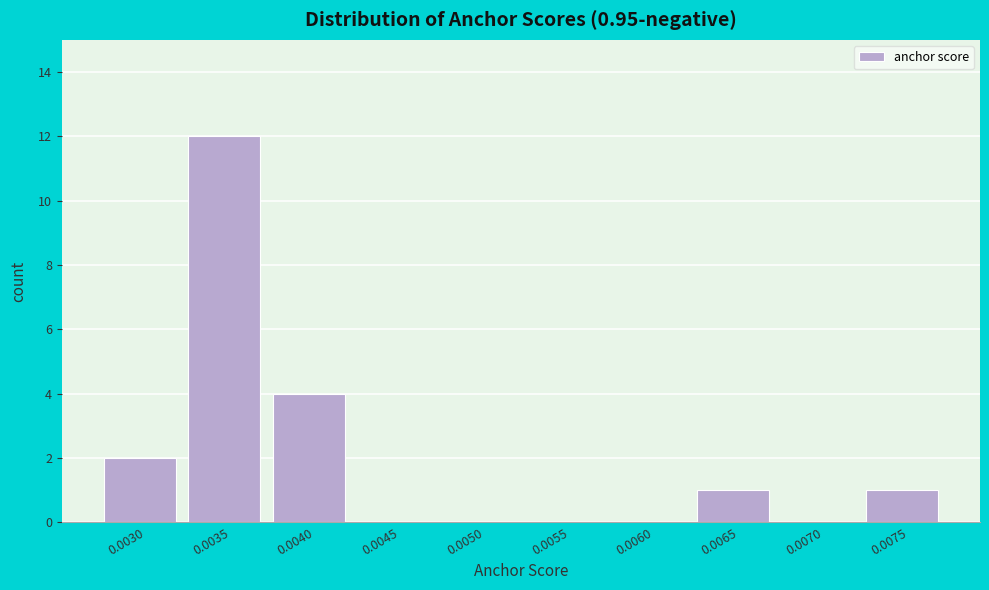

Reading right to left, extract all data points from this chart.

0.0075=1	0.0070=0	0.0065=1	0.0060=0	0.0055=0	0.0050=0	0.0045=0	0.0040=4	0.0035=12	0.0030=2